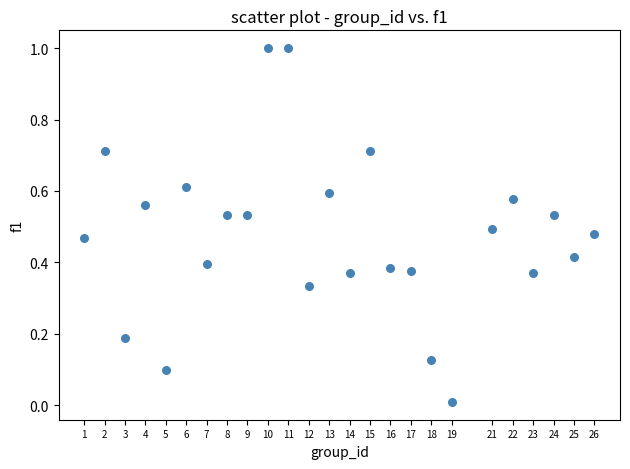

What is the range of X values (max minus min)?

25.0